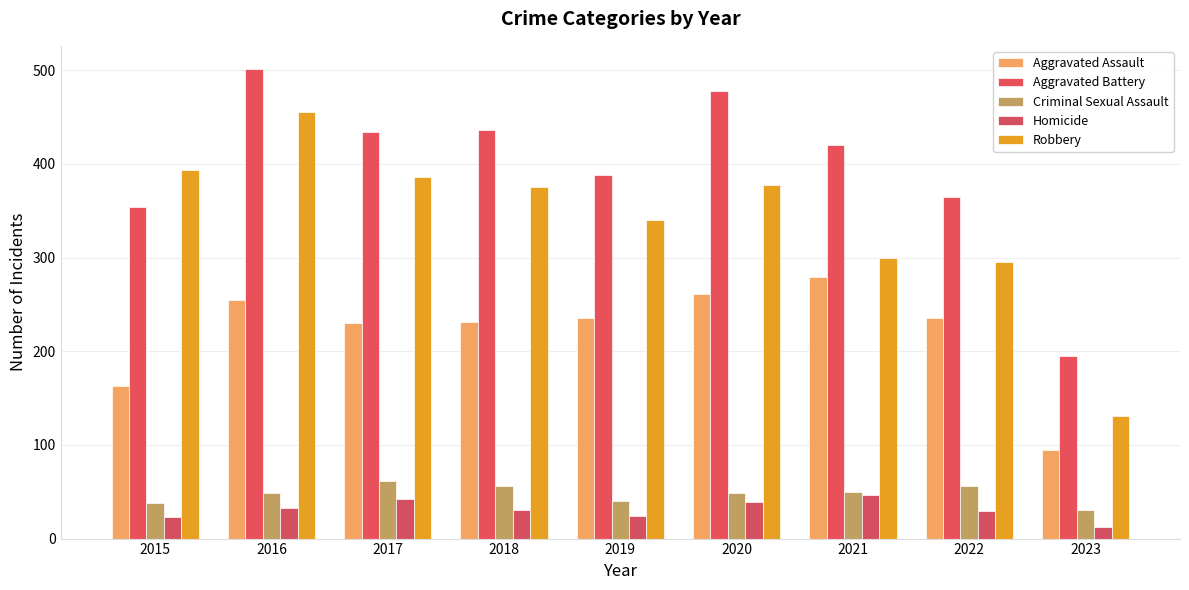

What is the sum of all Aggravated Assault values?

1984